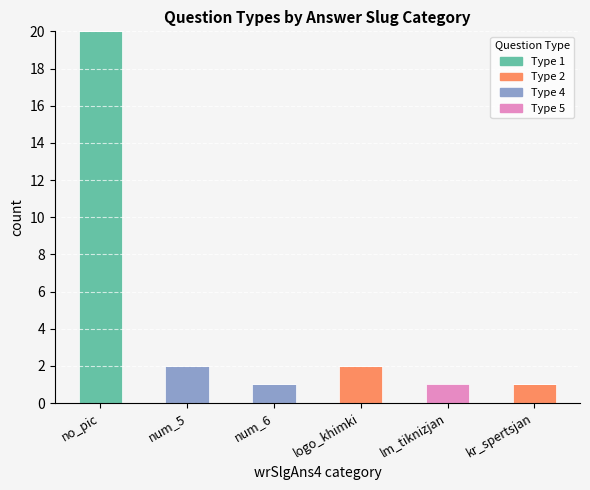

True or false: Type 1 has a value of 20 at no_pic.

True